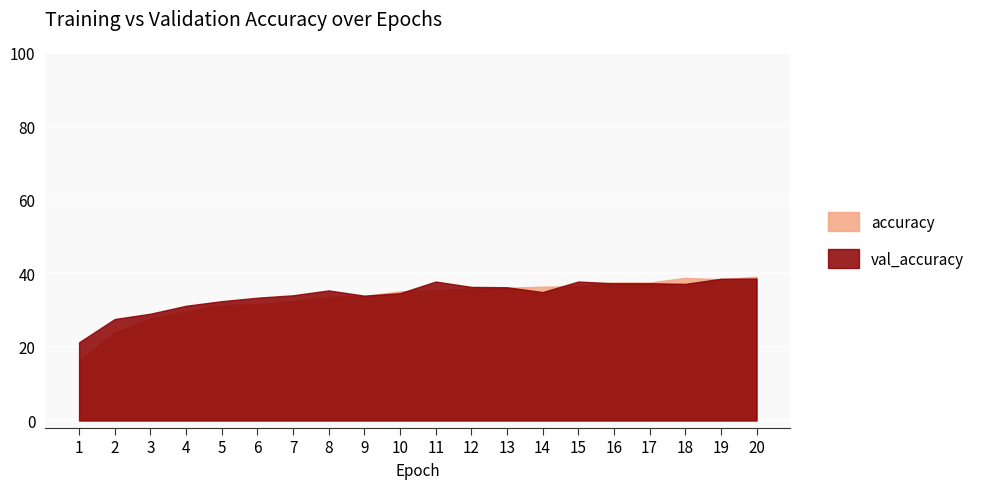

Where is the first local minimum for val_accuracy?

9